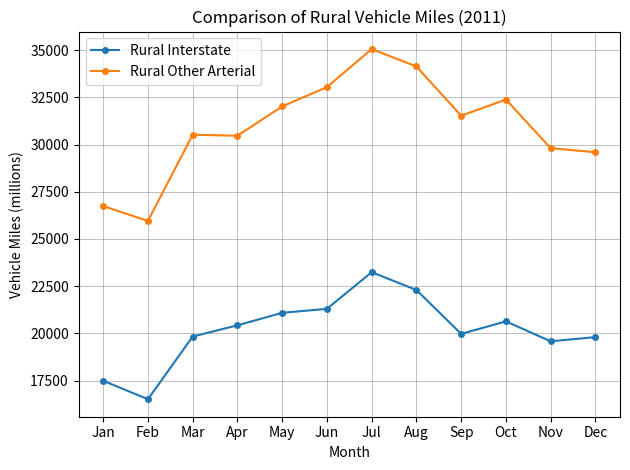

Where is the first local minimum for Rural Other Arterial?

Feb